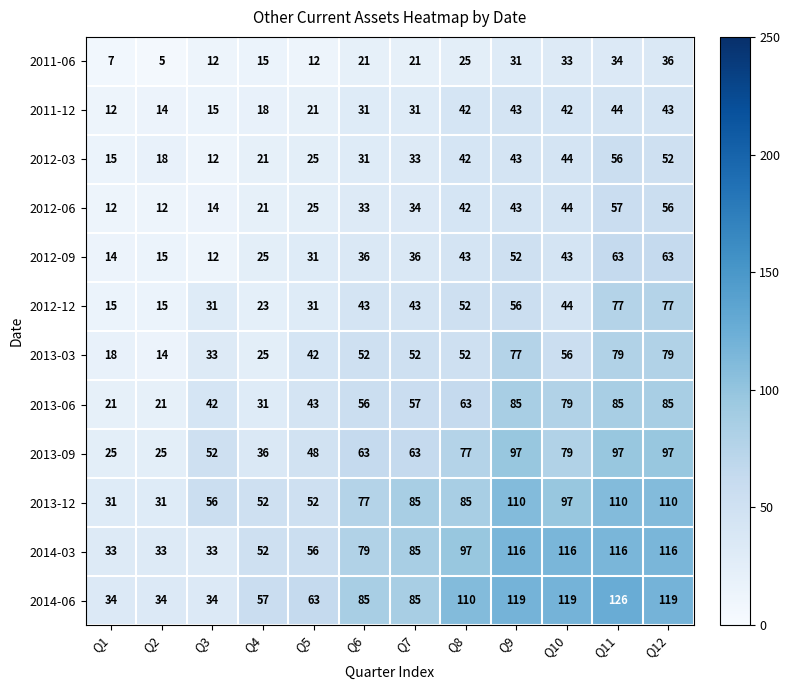

What is the spread (max minus min) of values at Q5?

51